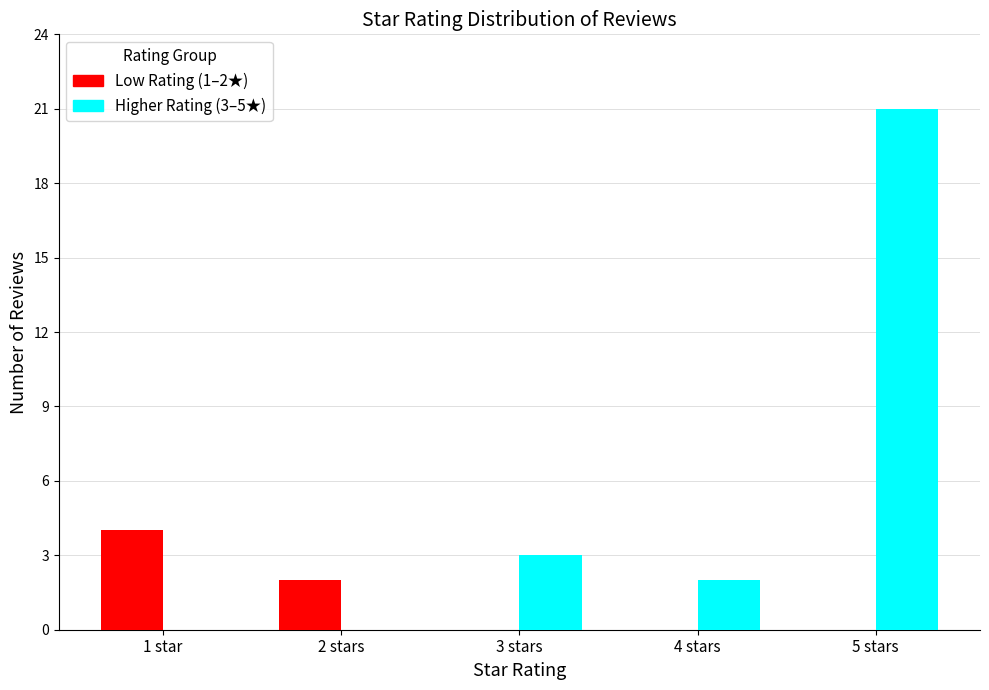

Reading right to left, what are all the values shown in this chart?

Low Rating (1–2★): 5 stars=0	4 stars=0	3 stars=0	2 stars=2	1 star=4
Higher Rating (3–5★): 5 stars=21	4 stars=2	3 stars=3	2 stars=0	1 star=0